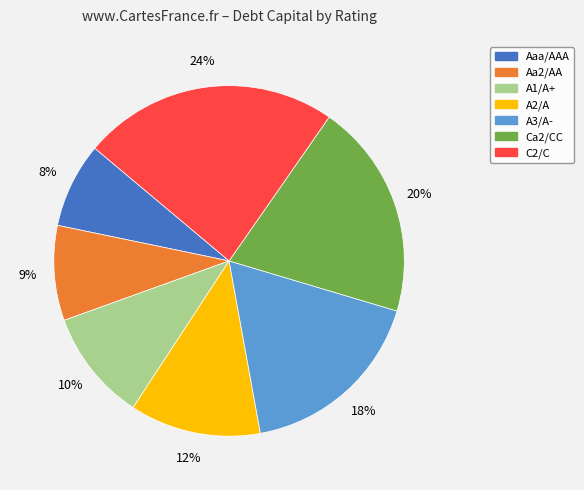

How many segments does this pie chart have?

7